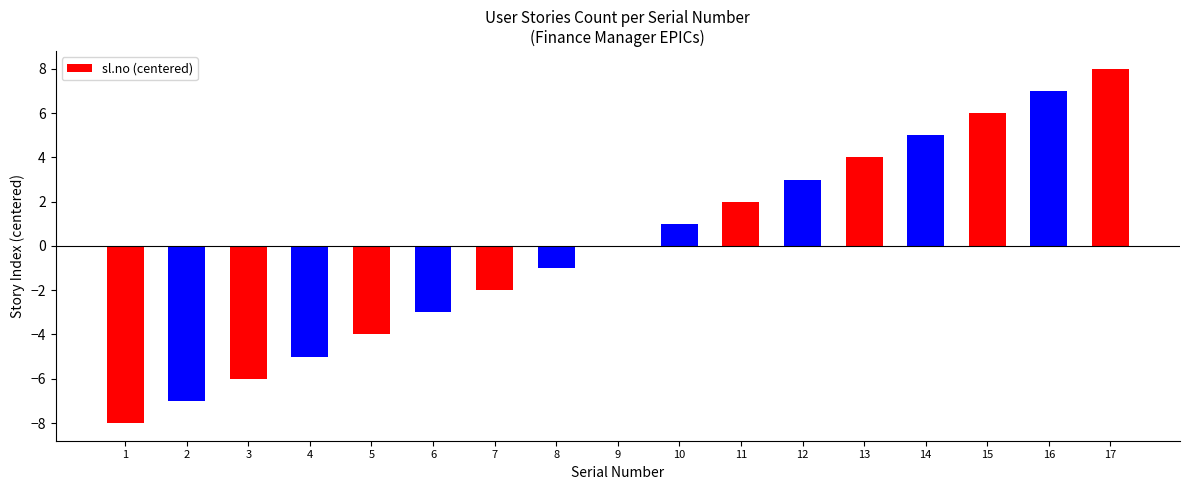

At which category does the chart reach its peak across all series?

17